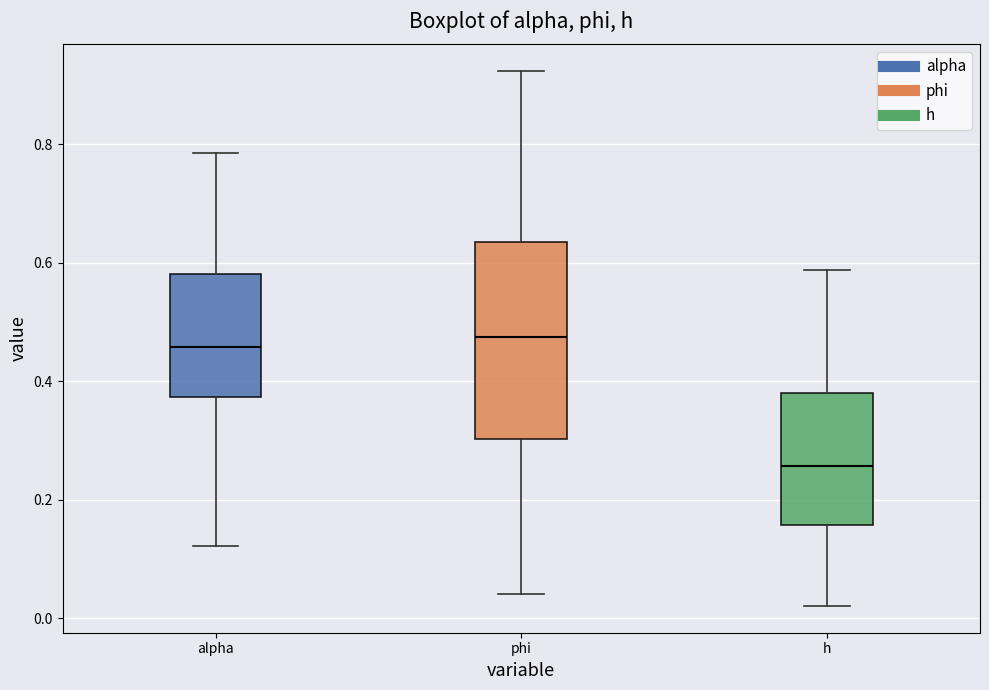

Where does the median line of the box for alpha sit on the y-axis? The values are not printed on the chart, so give them approximately, as read against the axis.

0.46